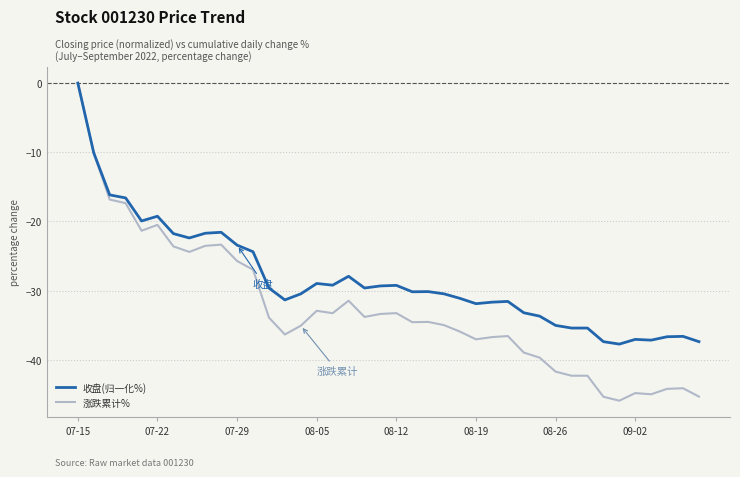

List the series in order of their overall mean, lowest first.

涨跌累计%, 收盘(归一化%)